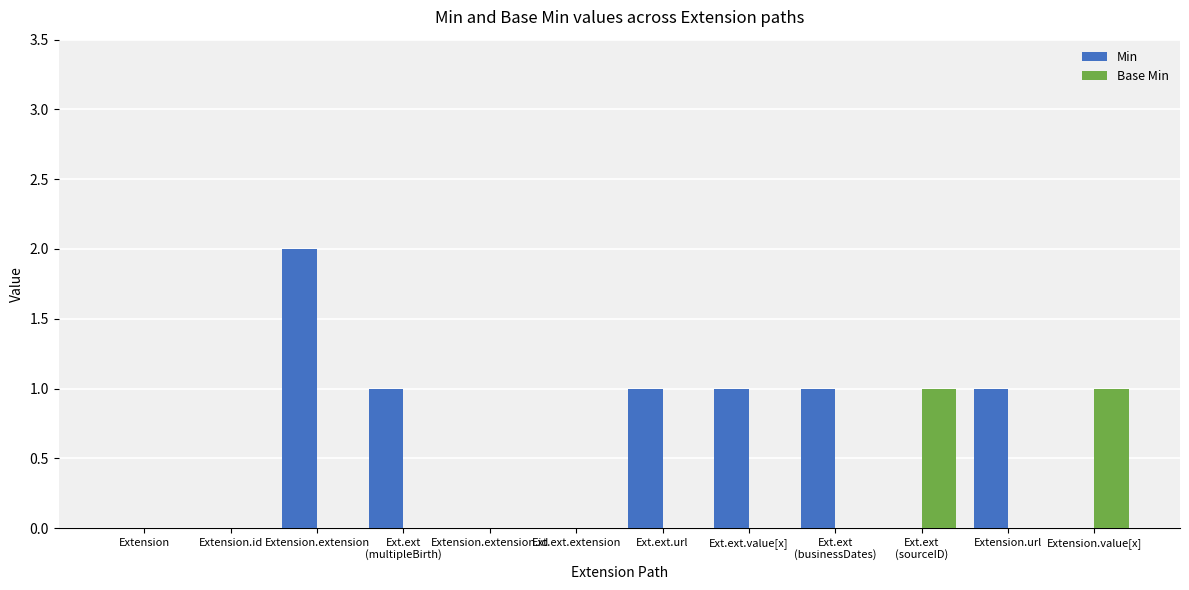

The Min series shows 0 at Extension.id. True or false?

True